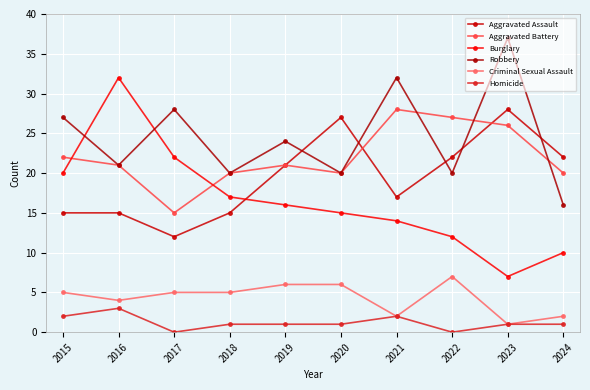

Rank the series at 2017 from highest to lowest value.

Robbery, Burglary, Aggravated Battery, Aggravated Assault, Criminal Sexual Assault, Homicide